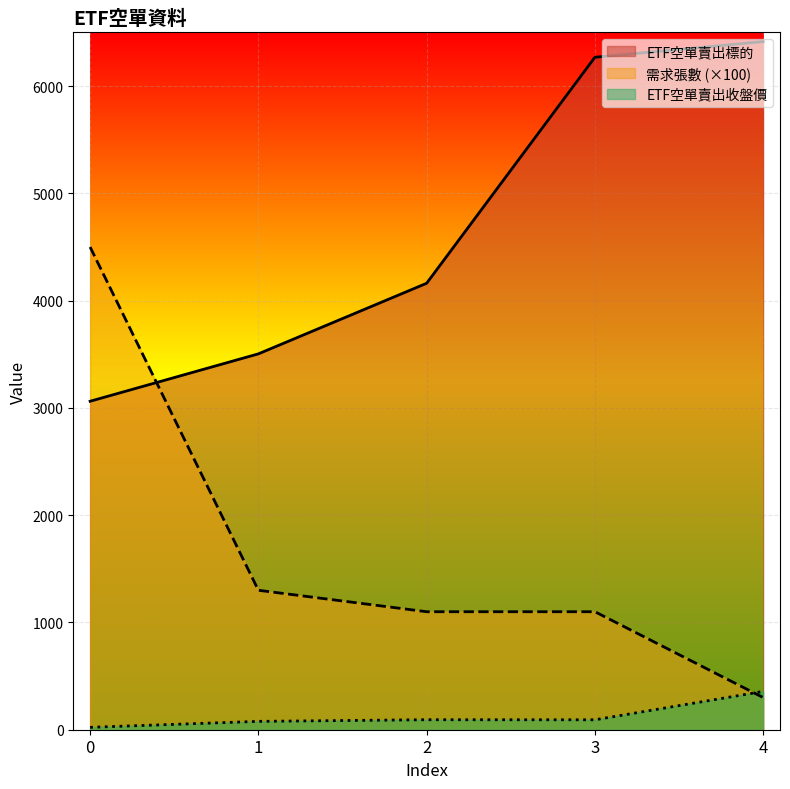

What is the total value across all series at 0?

7584.2